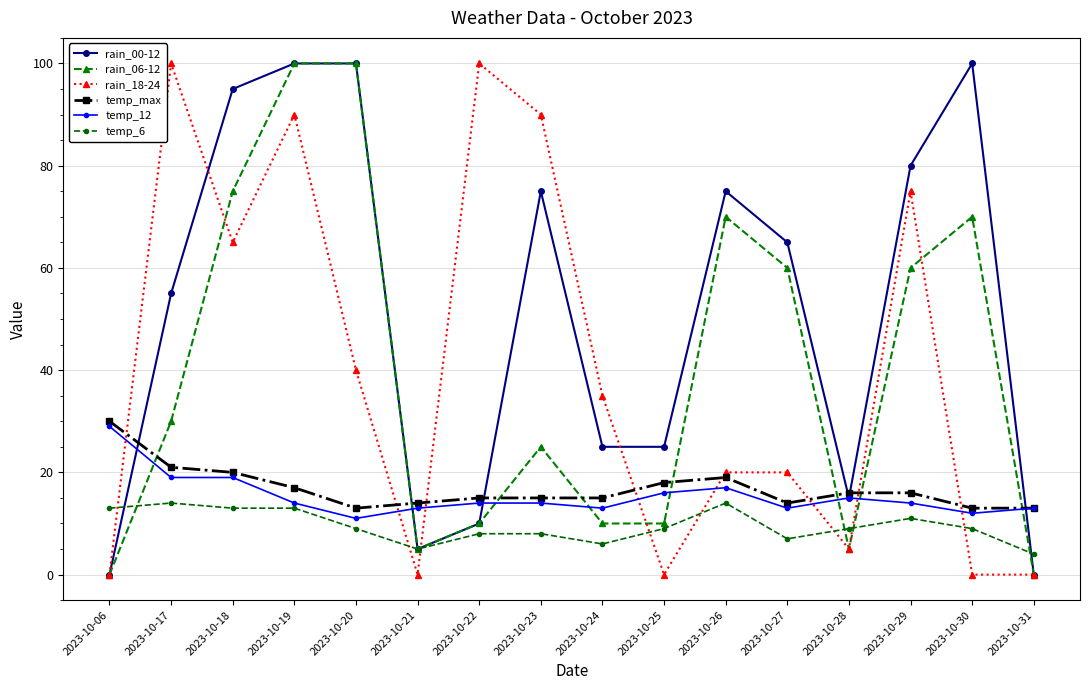

Which series has the largest total across all categories?

rain_00-12